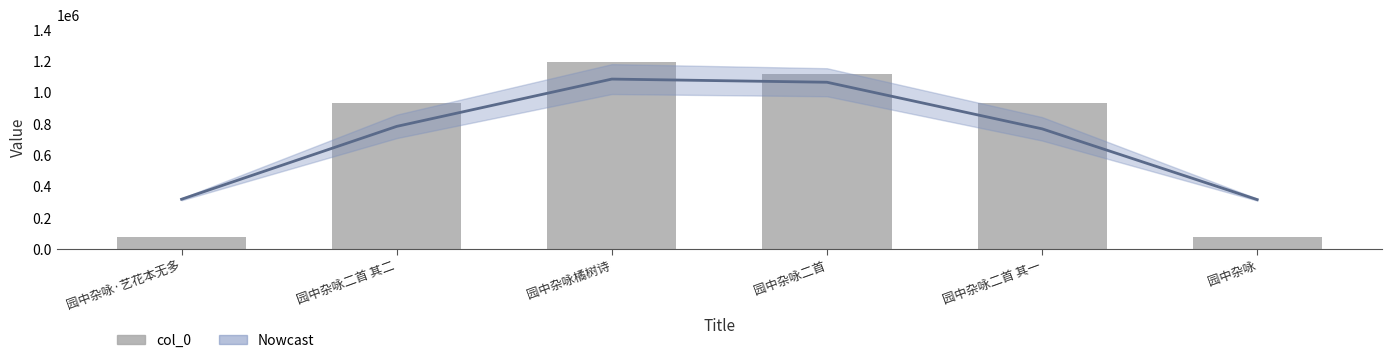

List the labels in order of Estimate value, smallest first.

园中杂咏, 园中杂咏·艺花本无多, 园中杂咏二首 其一, 园中杂咏二首 其二, 园中杂咏二首, 园中杂咏橘树诗